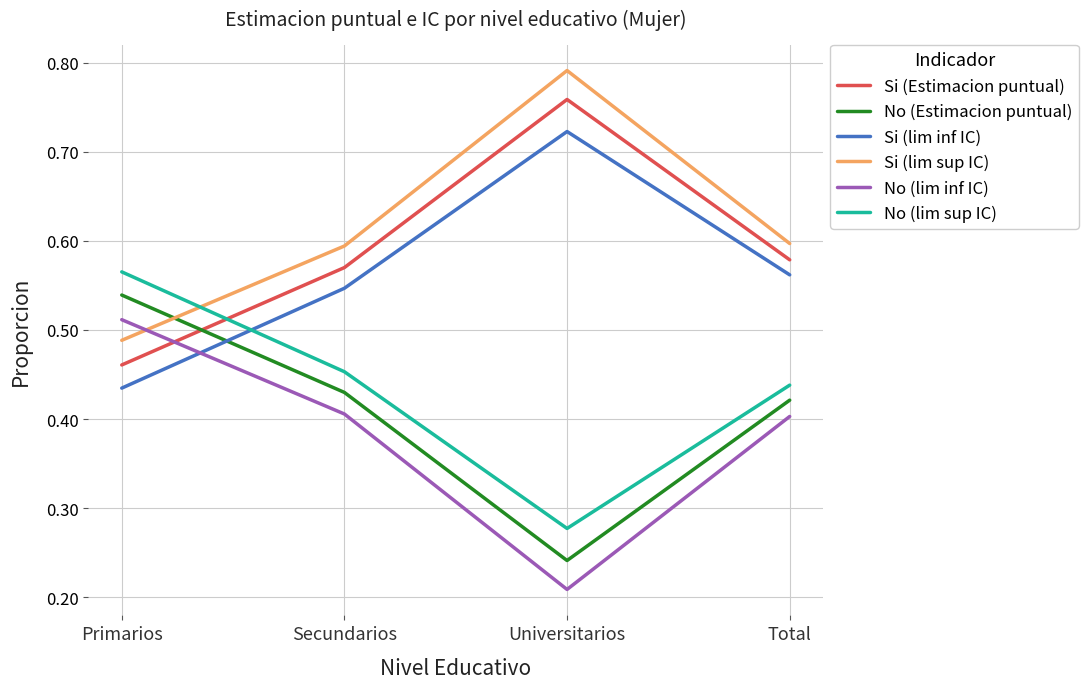

True or false: Si (lim sup IC) has a value of 0.2 at Total.

False